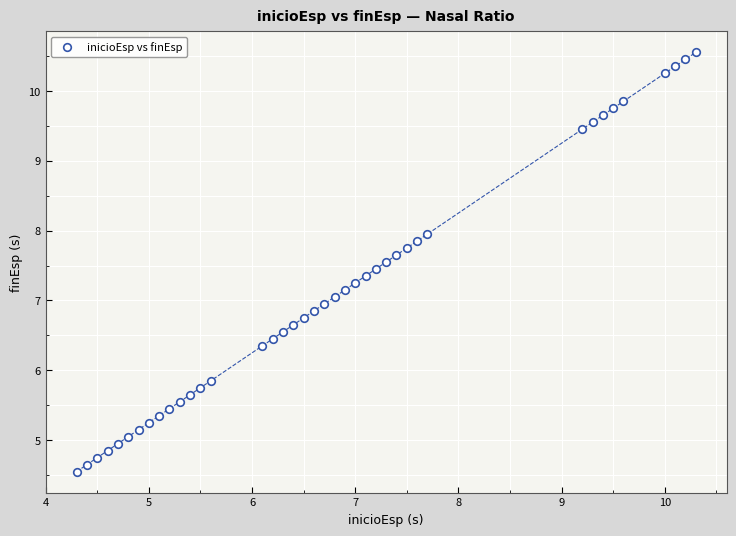

What is the range of Y values (max minus min)?

6.0